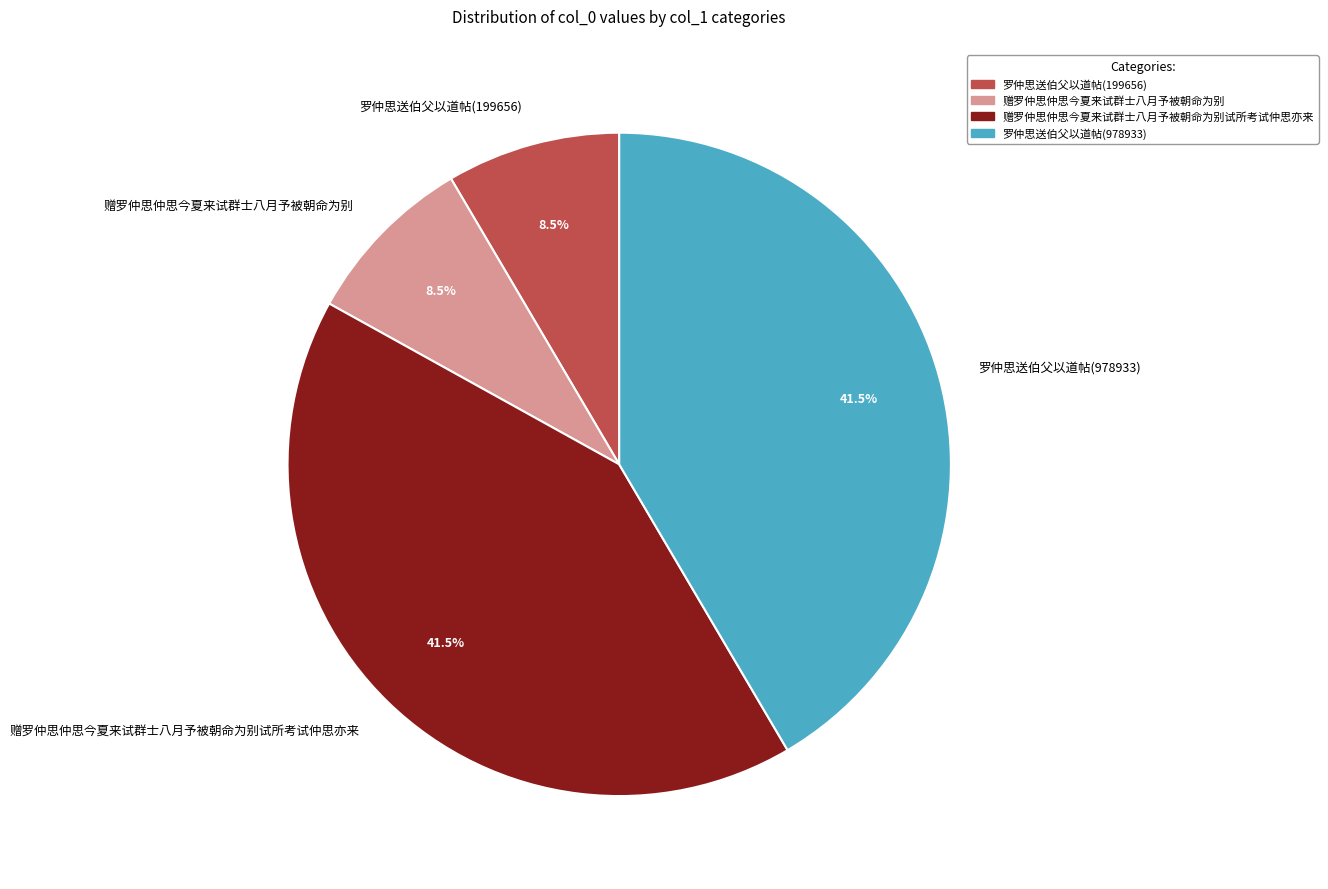

Count the number of slices in the pie.

4